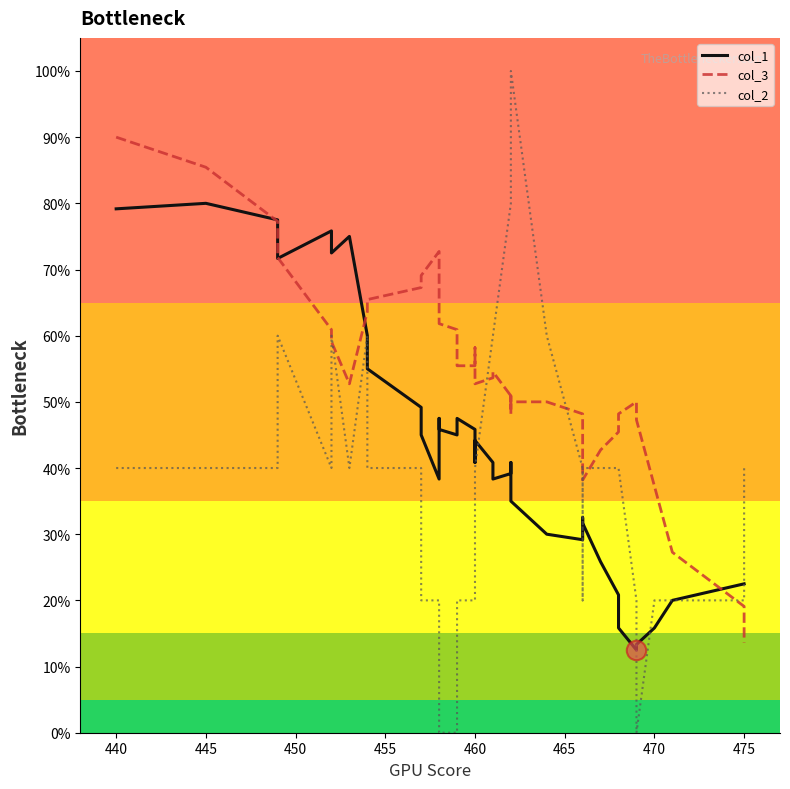

How many lines are shown in the chart?

3